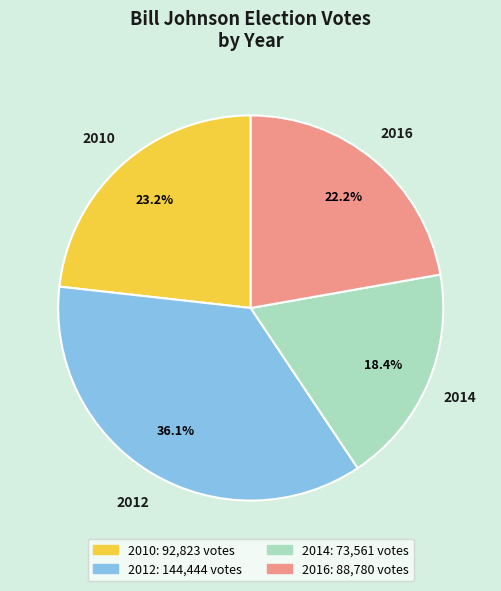

To the nearest percent, what is the average slice percentage?

25%